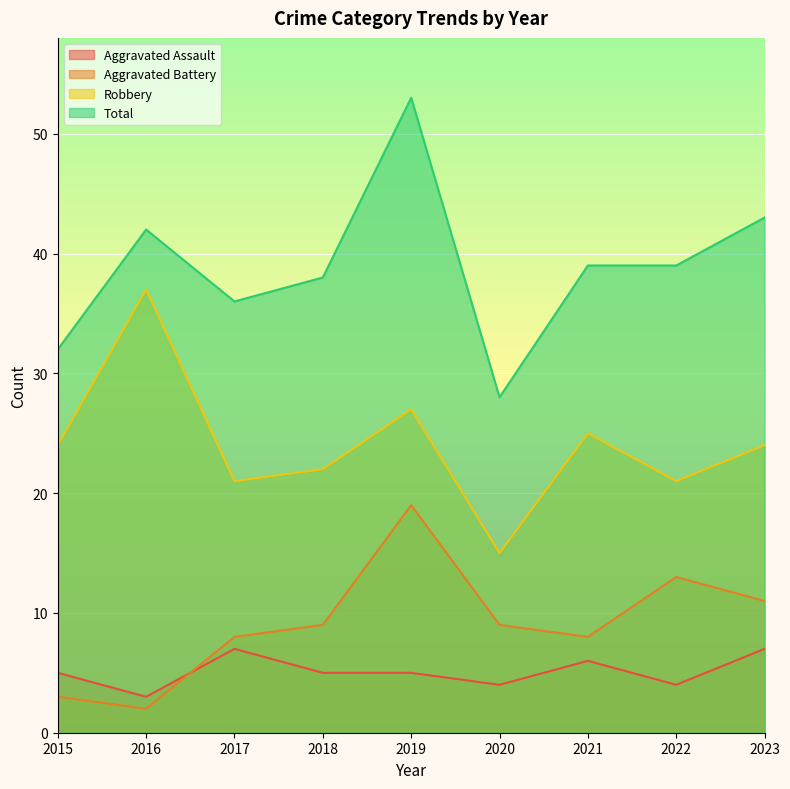

How many lines are shown in the chart?

4